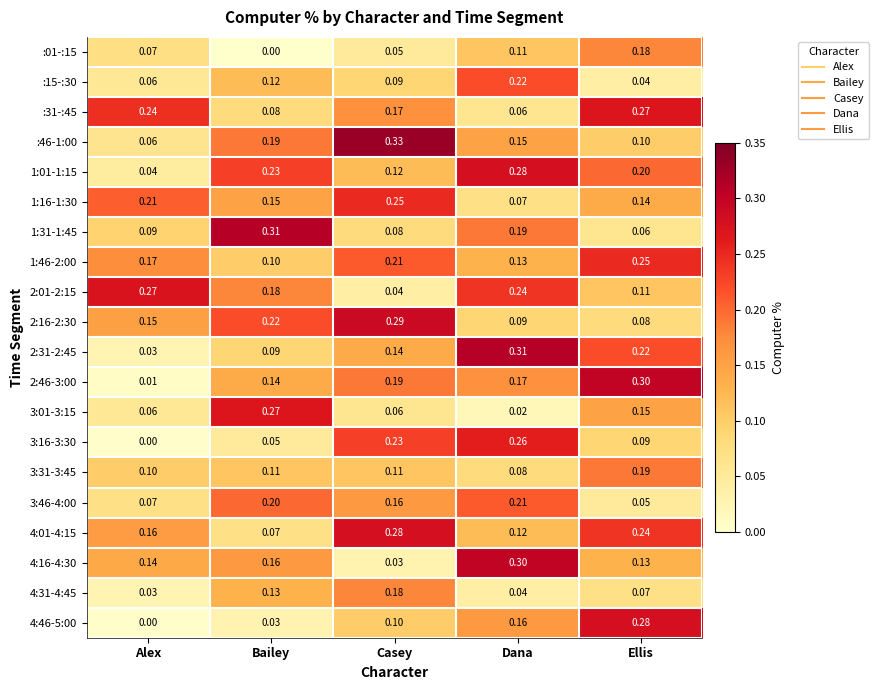

Which series changed the most between Alex and Bailey?

1:31-1:45